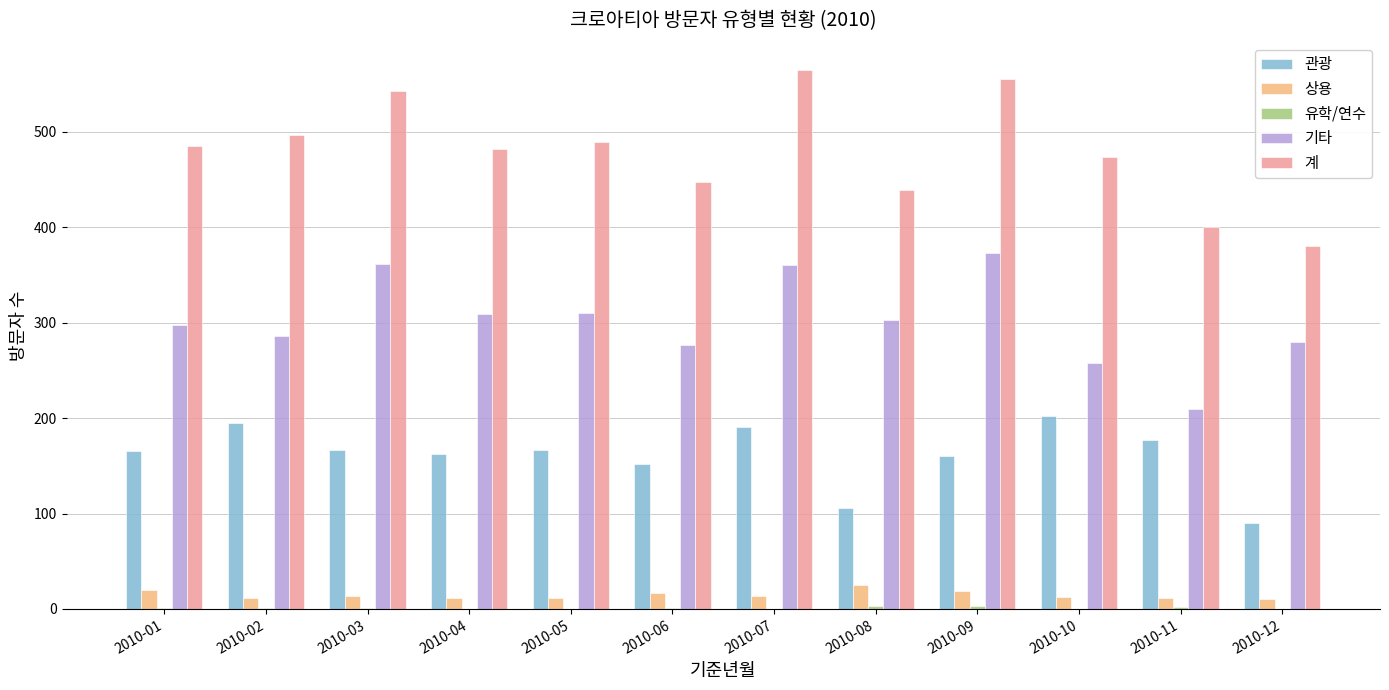

The value of 관광 at 2010-12 is 161. True or false?

False